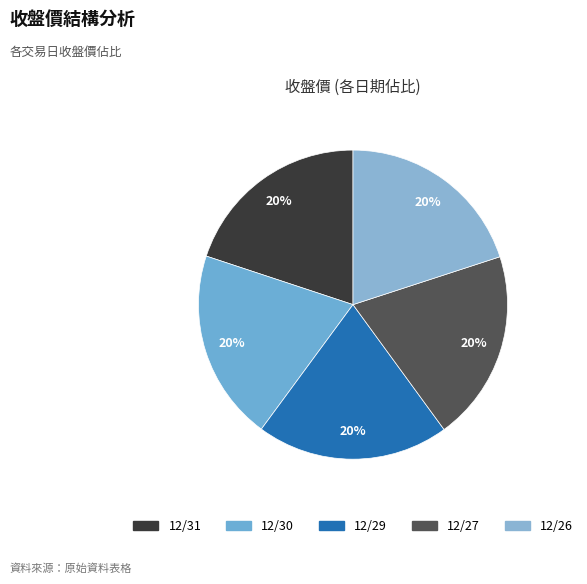

Count the number of slices in the pie.

5